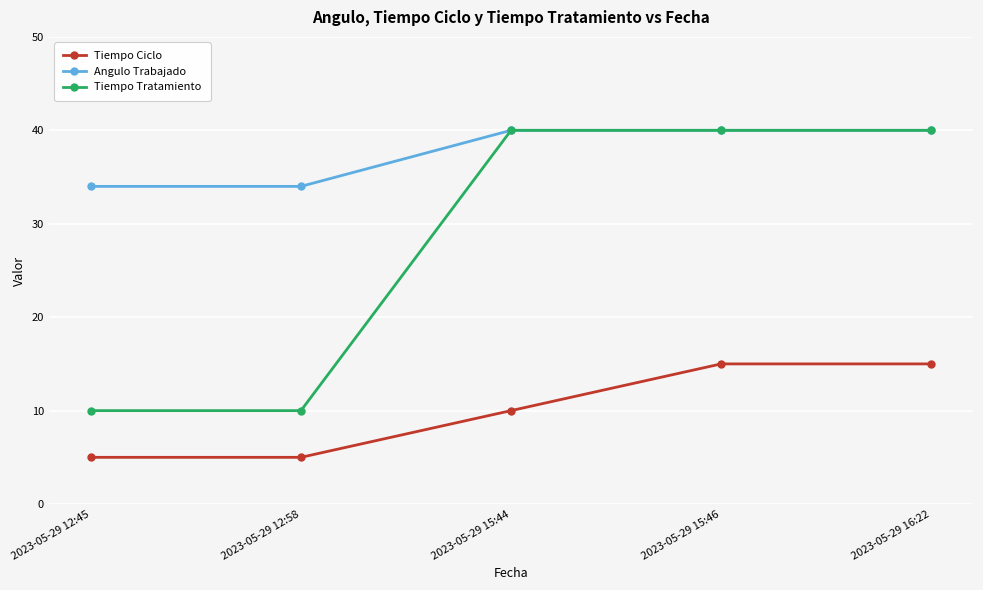

Reading left to right, extract all data points from this chart.

Tiempo Ciclo: 2023-05-29 12:45=5	2023-05-29 12:58=5	2023-05-29 15:44=10	2023-05-29 15:46=15	2023-05-29 16:22=15
Angulo Trabajado: 2023-05-29 12:45=34	2023-05-29 12:58=34	2023-05-29 15:44=40	2023-05-29 15:46=40	2023-05-29 16:22=40
Tiempo Tratamiento: 2023-05-29 12:45=10	2023-05-29 12:58=10	2023-05-29 15:44=40	2023-05-29 15:46=40	2023-05-29 16:22=40